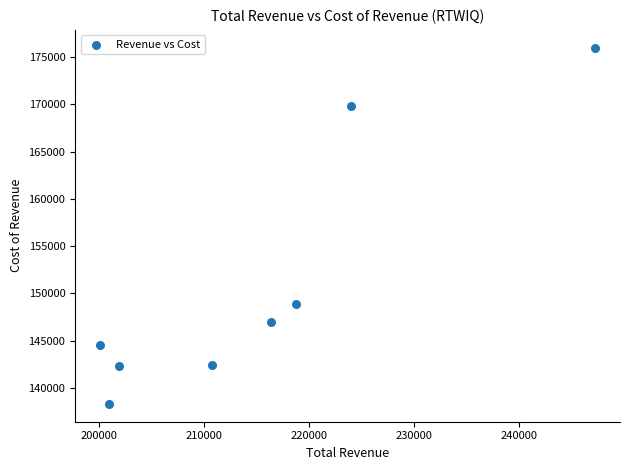

What is the average Y value?

151150